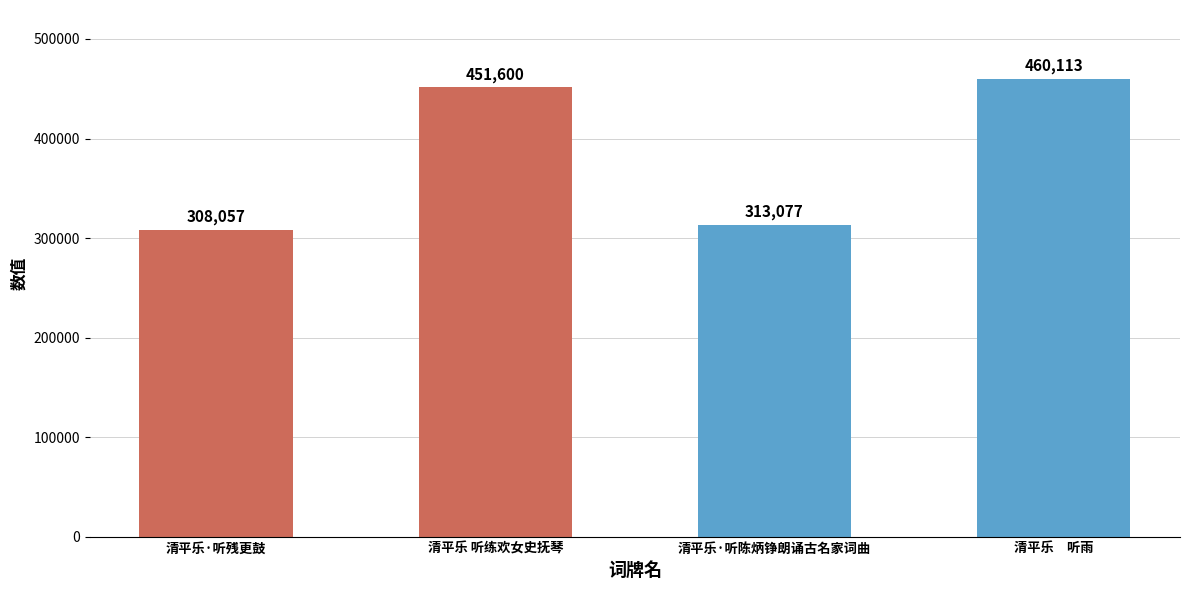

What is the difference between the second highest and minimum values?

143543